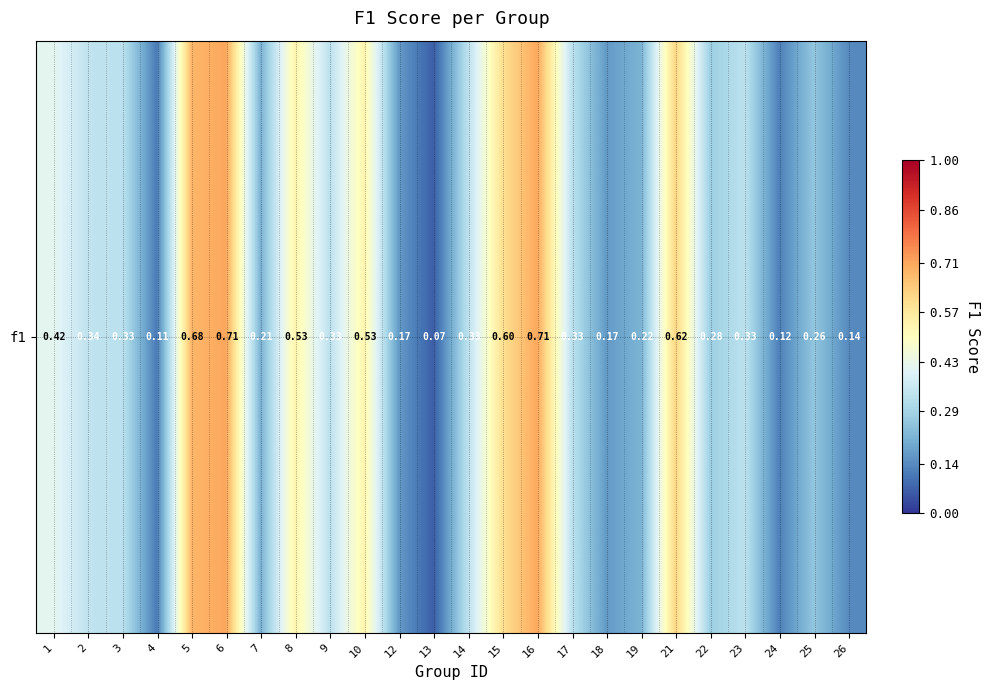

Which category has the lowest value across all series?

13